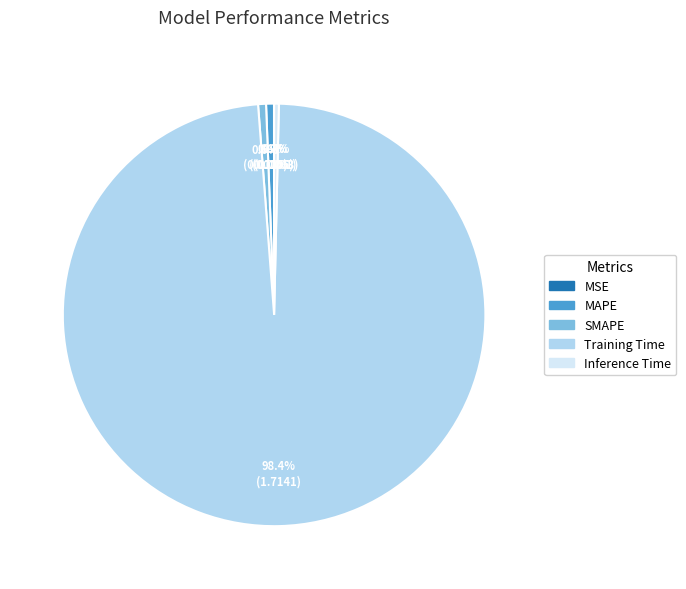

What portion of the pie excludes MAPE?

99.4%